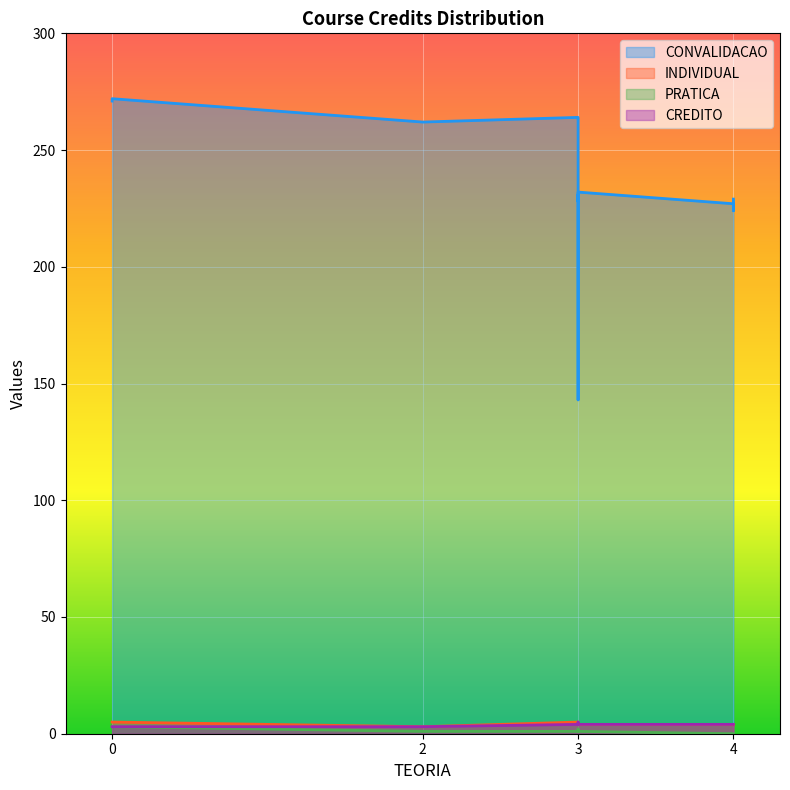

At which category does INDIVIDUAL reach its first local valley?

2